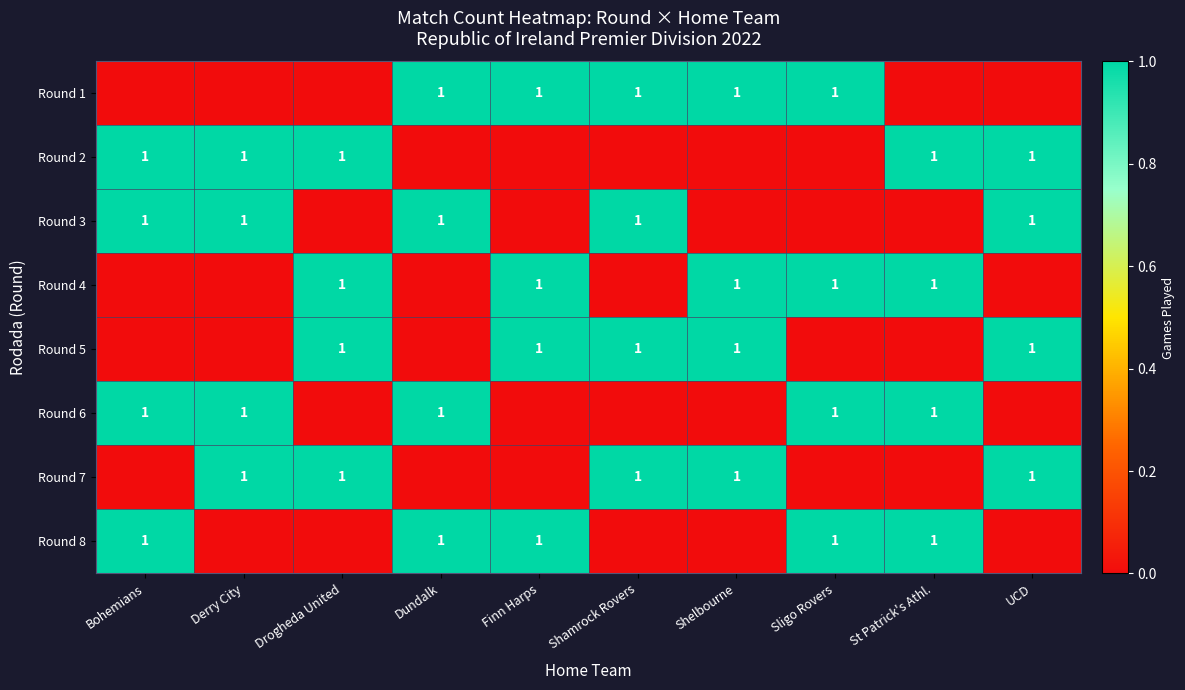

Count the number of categories in the chart.

10